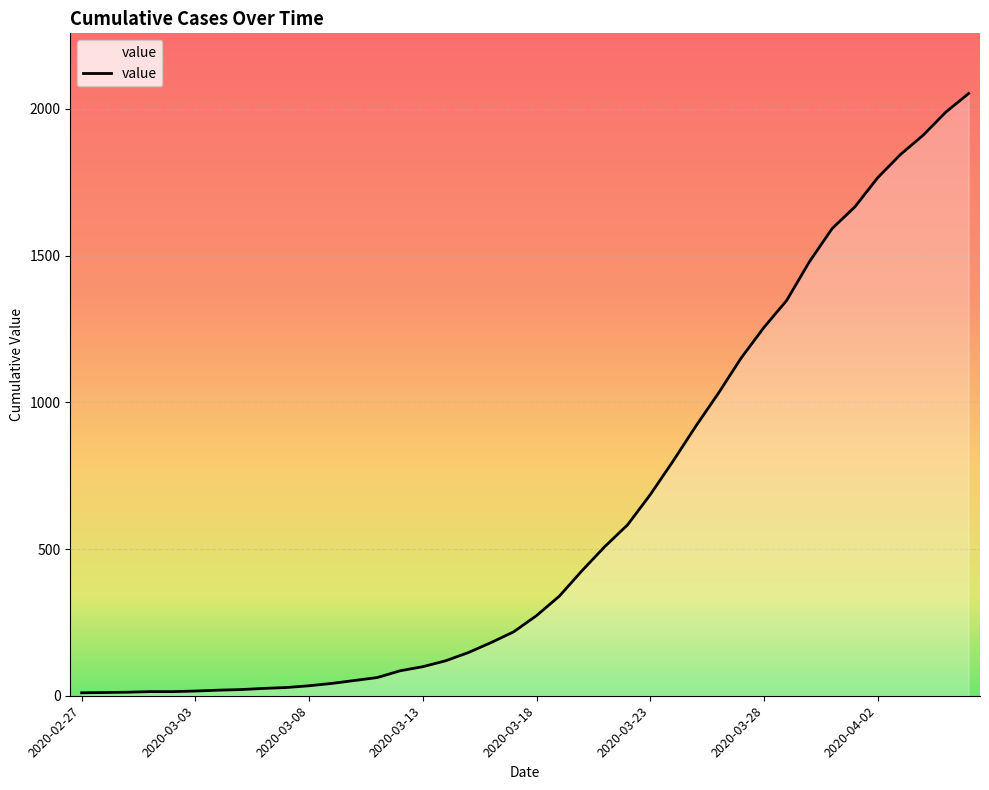

What is the greatest value displayed?

2052